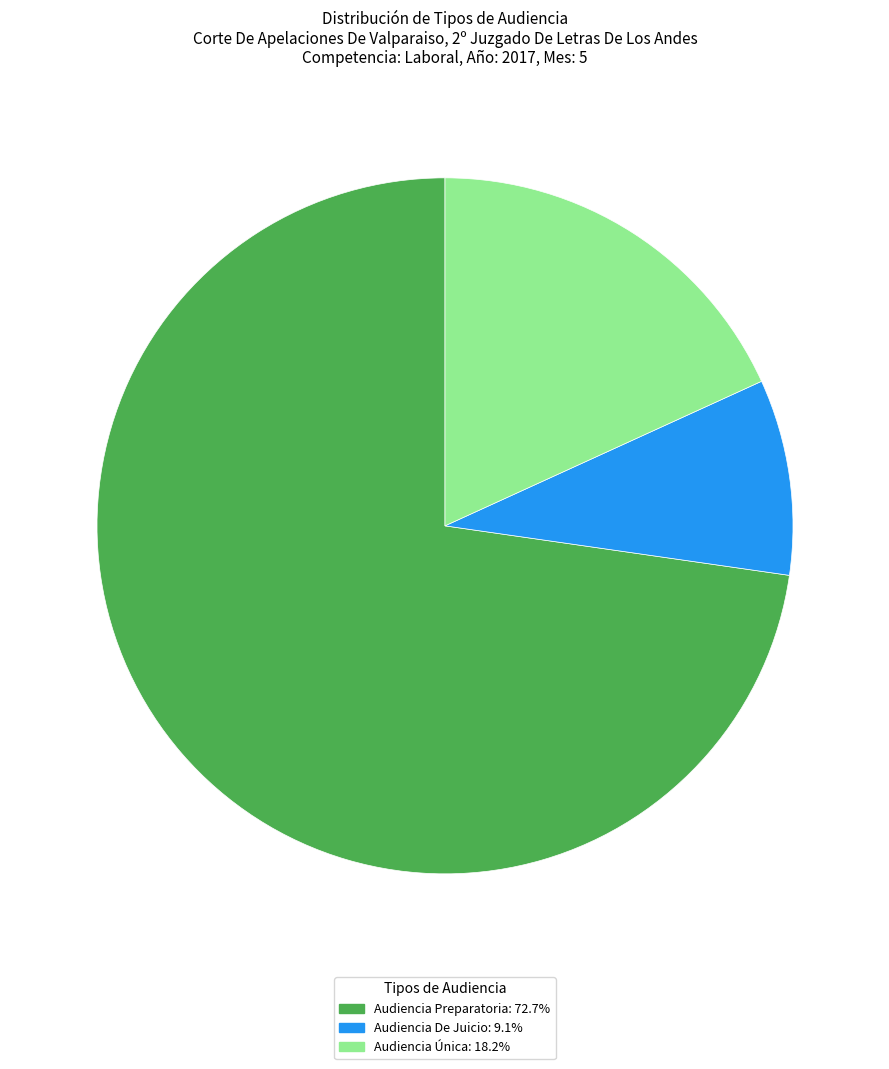

Count the number of slices in the pie.

3